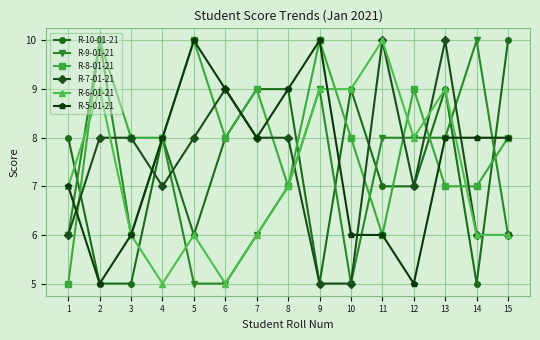

The R-10-01-21 series shows 3 at 14. True or false?

False